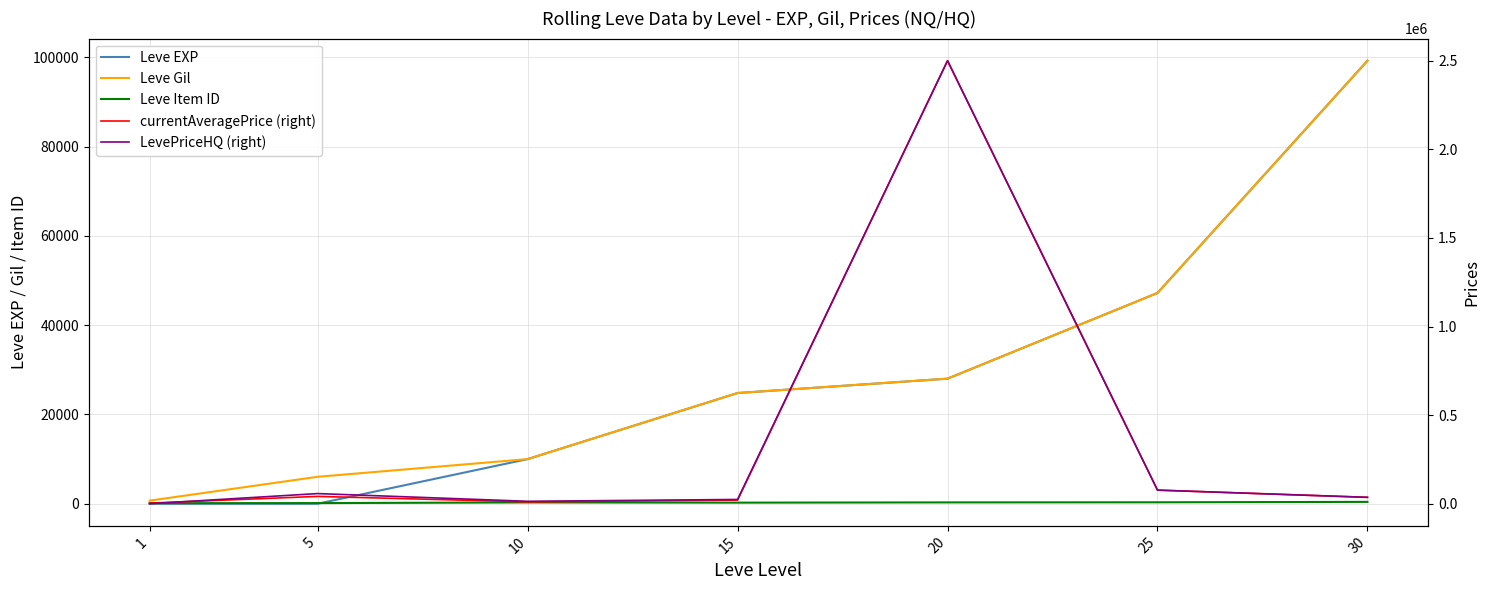

After their last crossing, which series has the higher values: Leve EXP or currentAveragePrice (right)?

Leve EXP